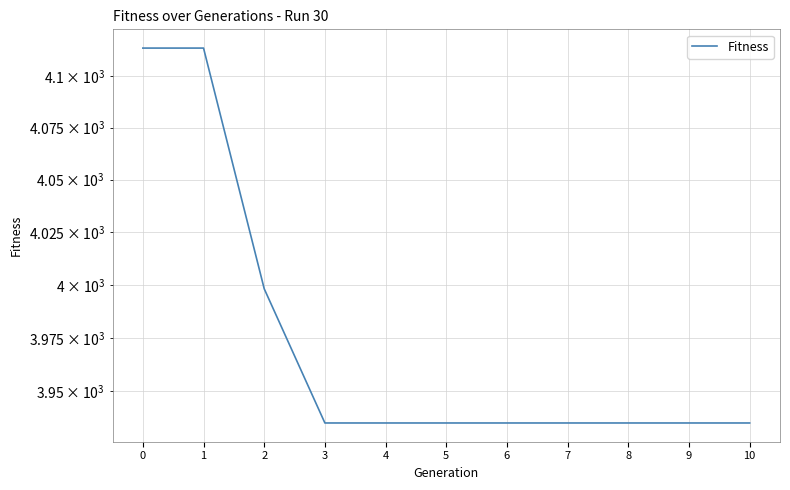

Count the number of categories in the chart.

11